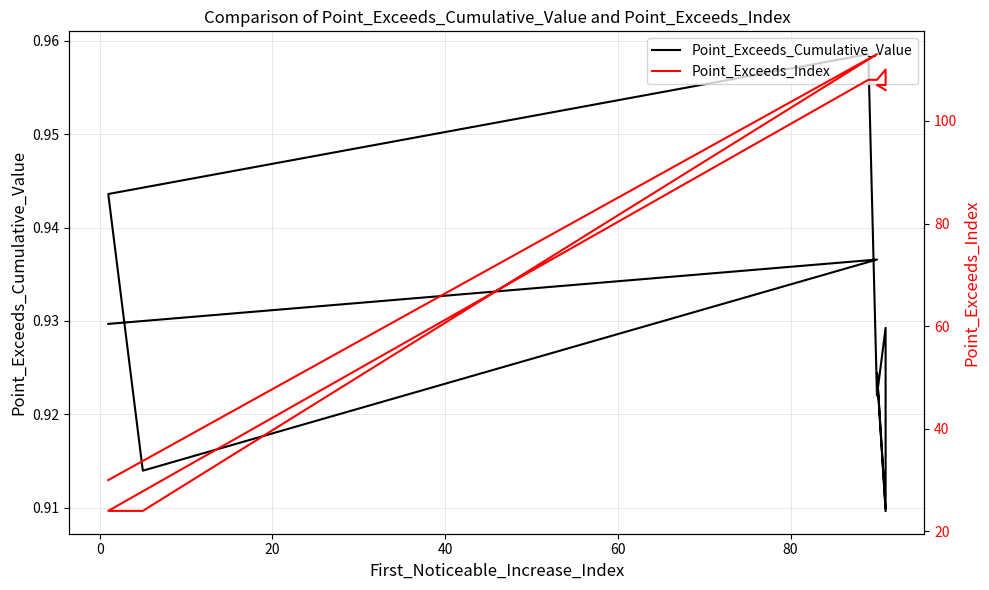

True or false: Point_Exceeds_Index and Point_Exceeds_Cumulative_Value intersect in this chart.

False